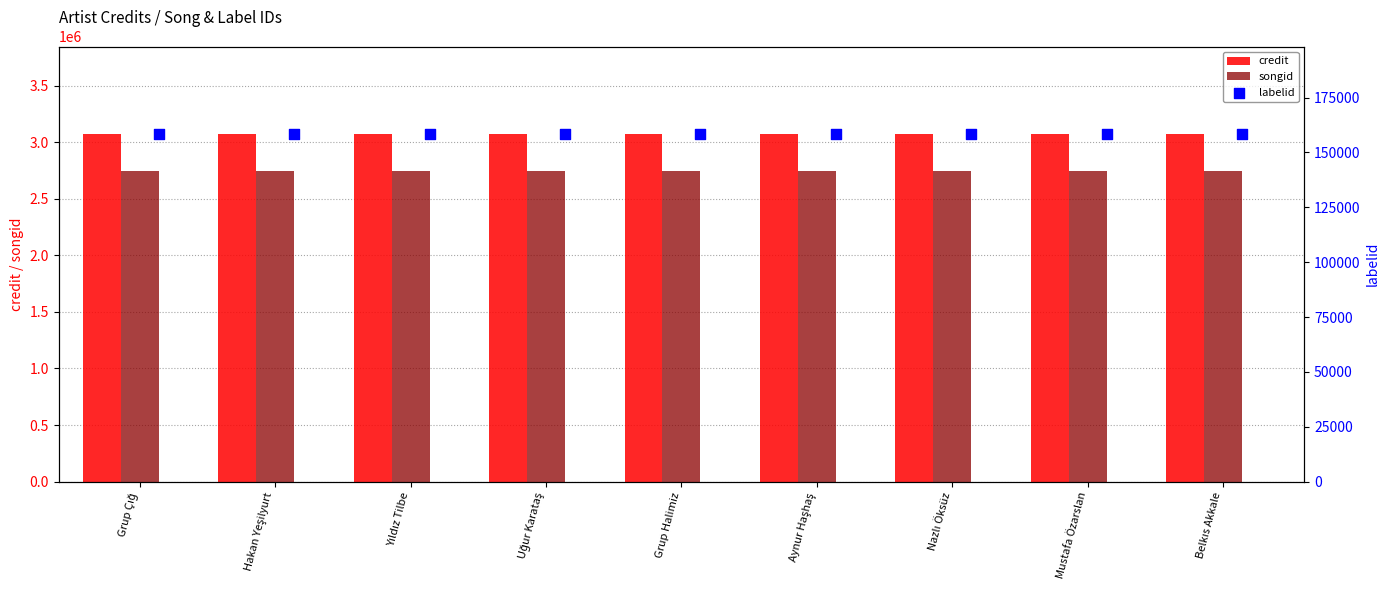

Is it true that songid equals 3609418 at Mustafa Özarslan?

False